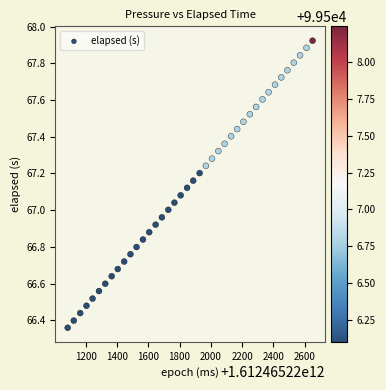

What is the range of Y values (max minus min)?

1.6